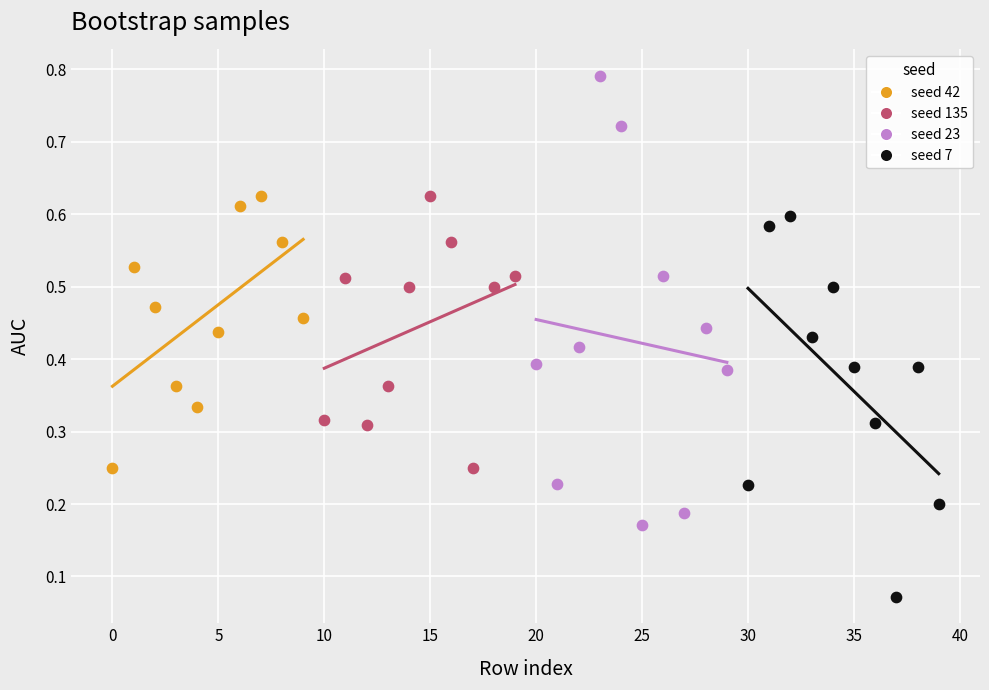

What are all the series names shown in the legend?

seed 42, seed 135, seed 23, seed 7